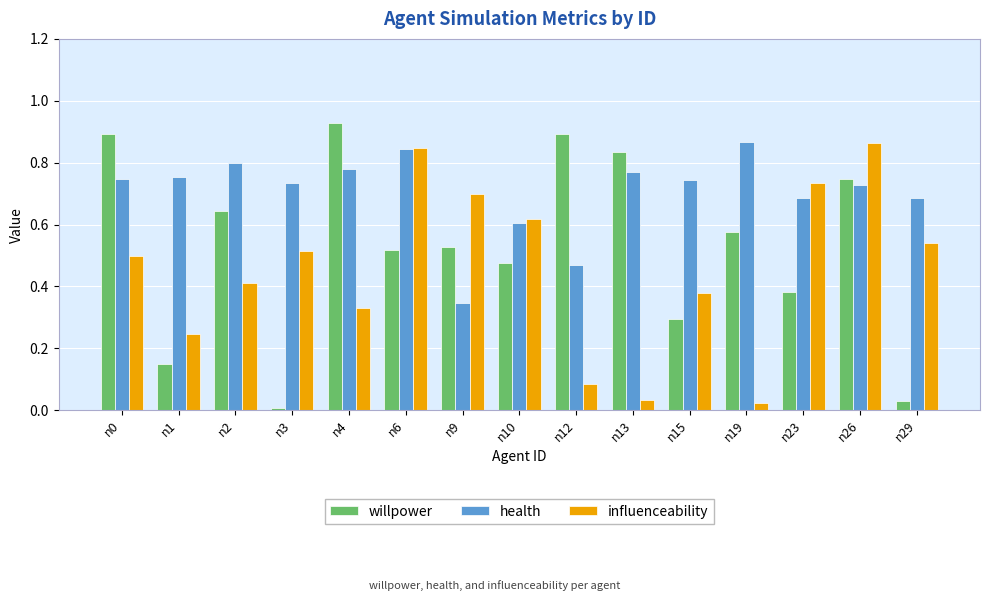

Rank the series at n2 from lowest to highest value.

influenceability, willpower, health